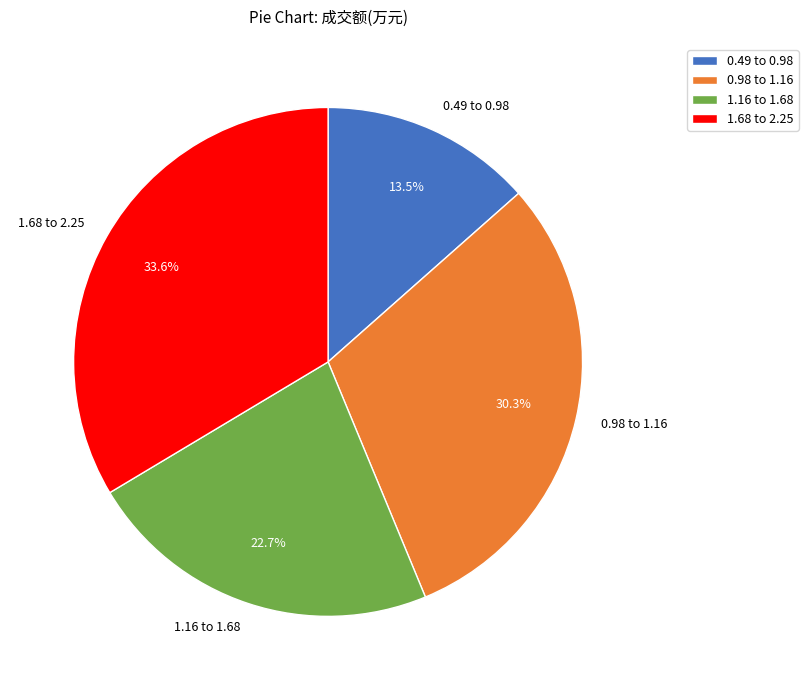

Is there a majority slice in this chart?

No